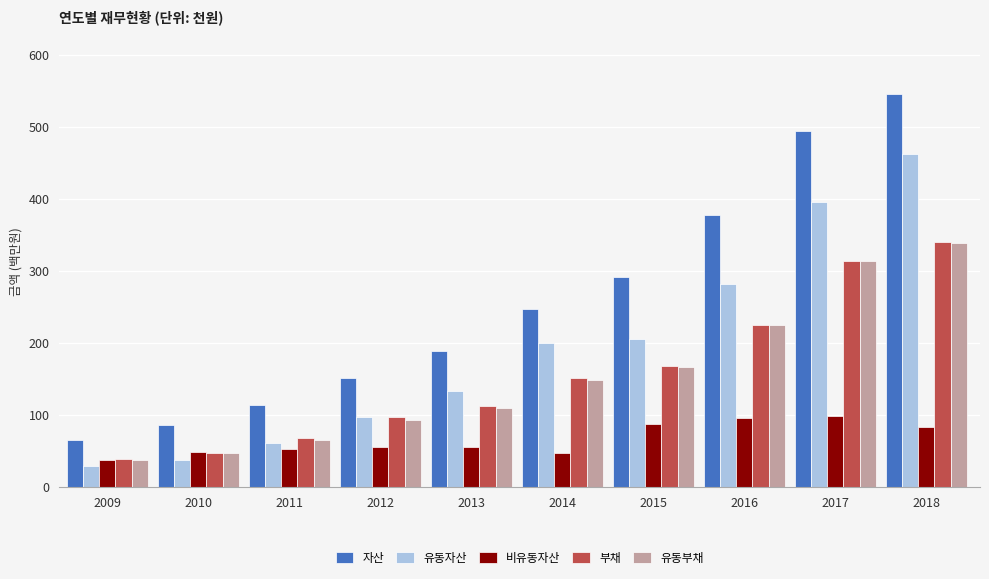

Which series has the largest range (max minus min)?

자산